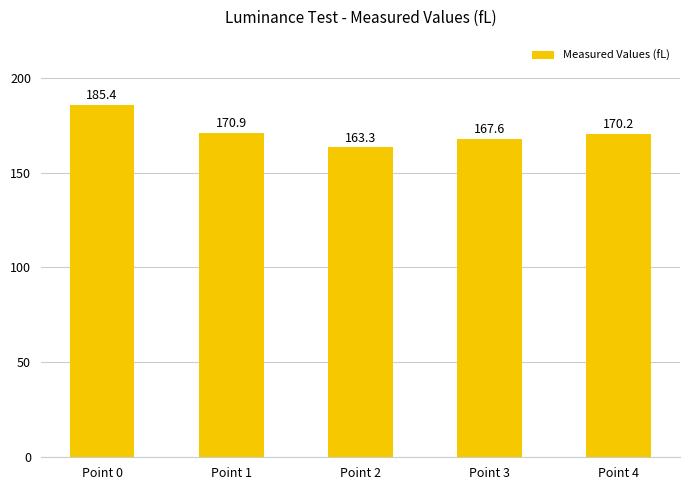

Approximately how many times larger is the value at Point 3 compared to Point 0?

0.9